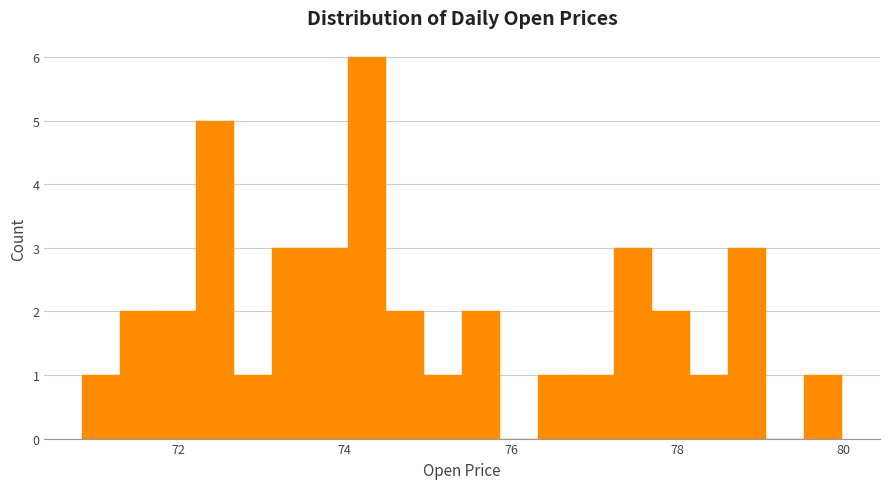

Read against the x-axis, roughly where is the centre of the tallest bar?

74.2